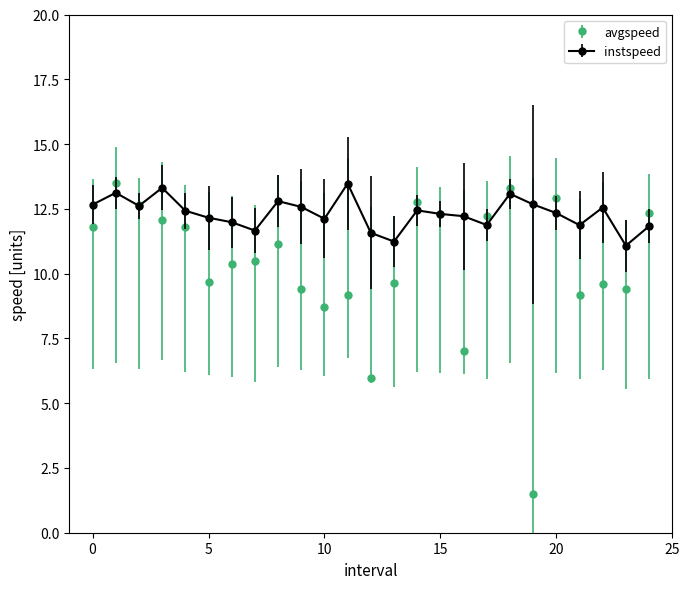

Which series has the largest total across all categories?

instspeed